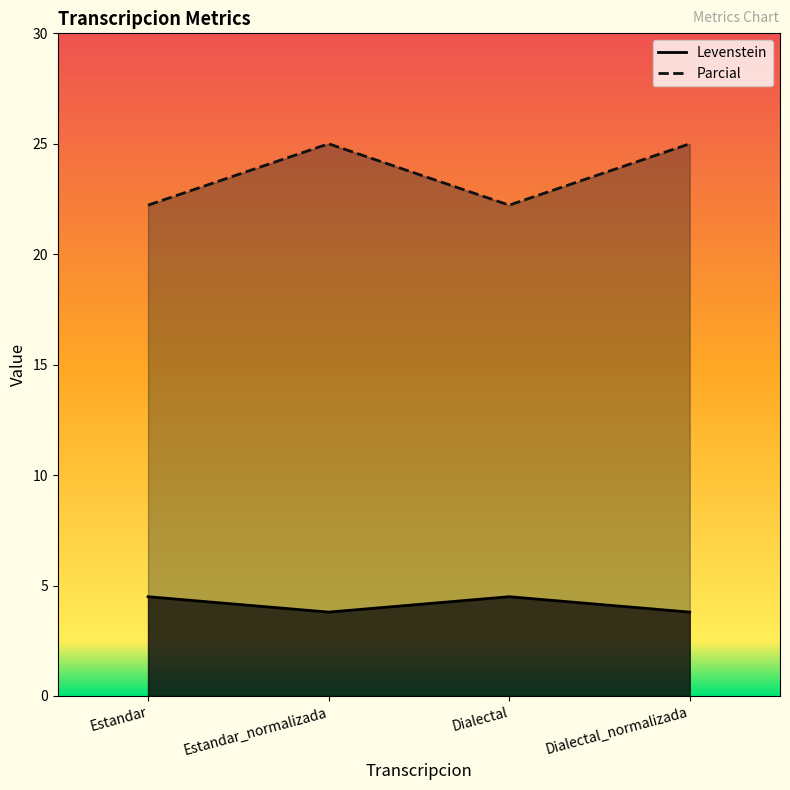

What is the difference between the highest and lowest values at Dialectal?

17.7